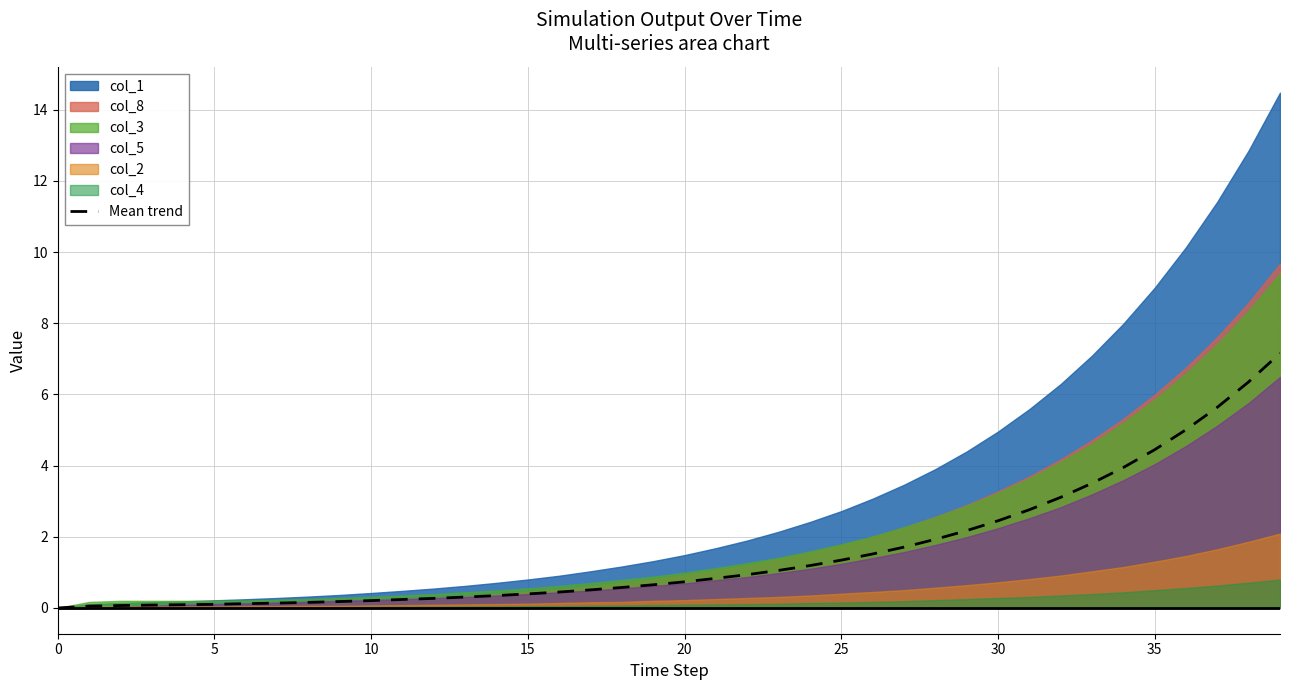

What is the maximum value for Mean trend?

7.2